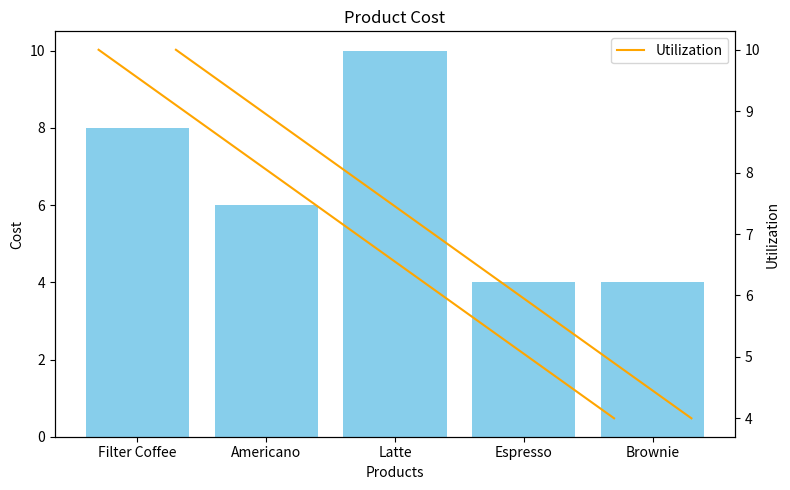

What is the change in value from Filter Coffee to Brownie?

-4